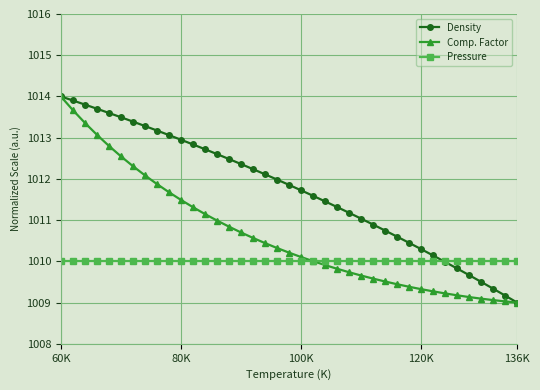

What is the value of the Density point at the 27th from the left?

1010.9